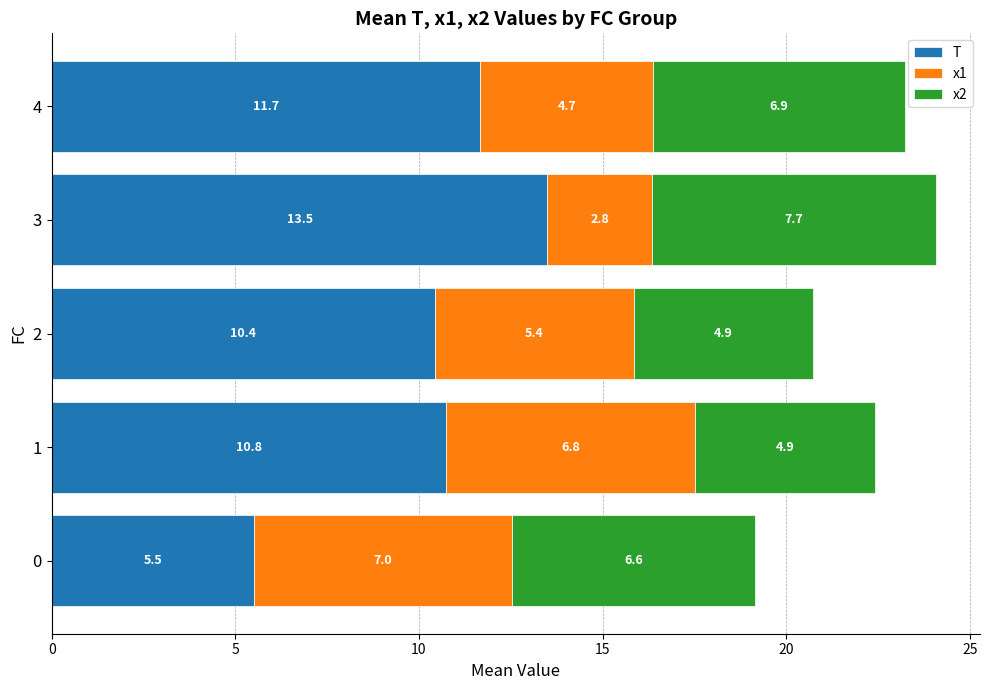

The value of T at 4 is 11.7. True or false?

True